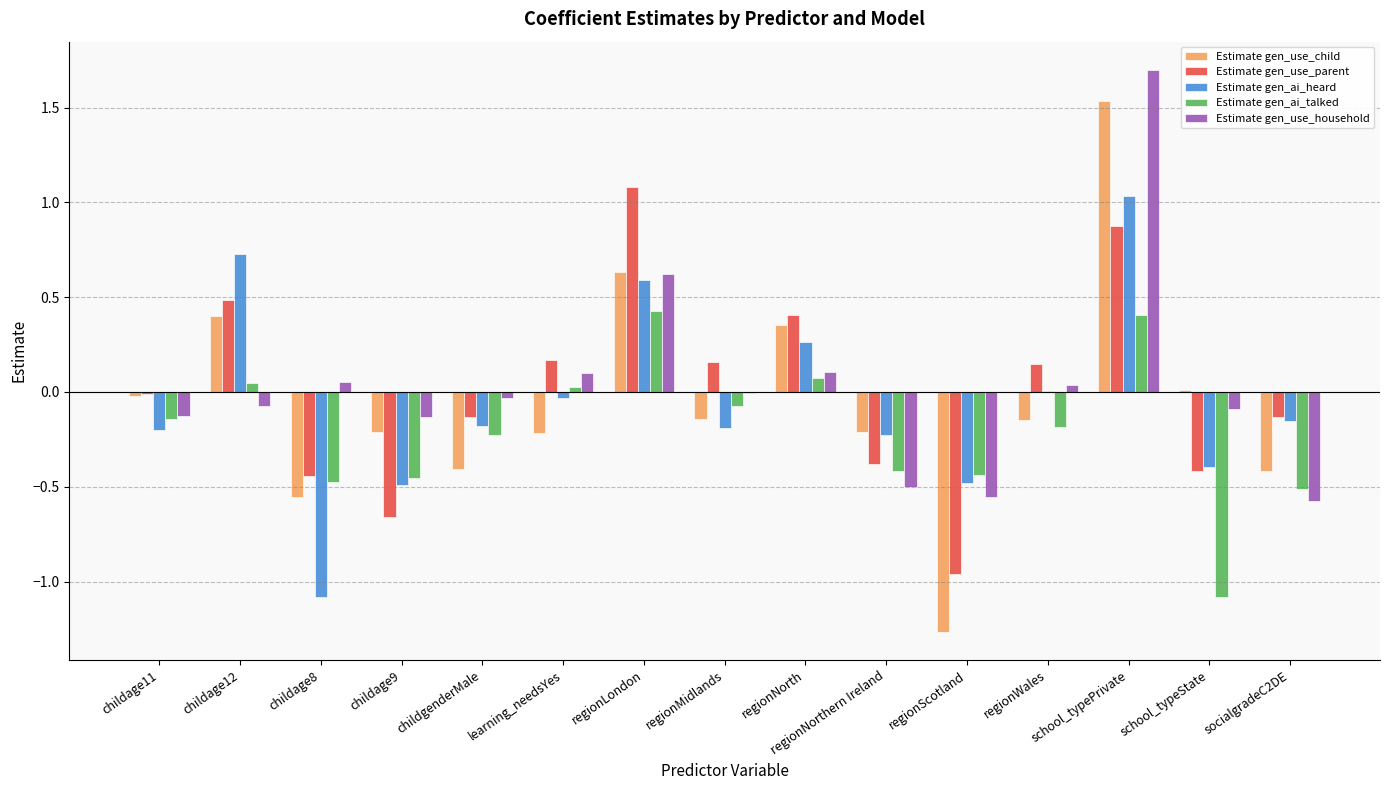

What is the total value across all series at school_typePrivate?

5.5